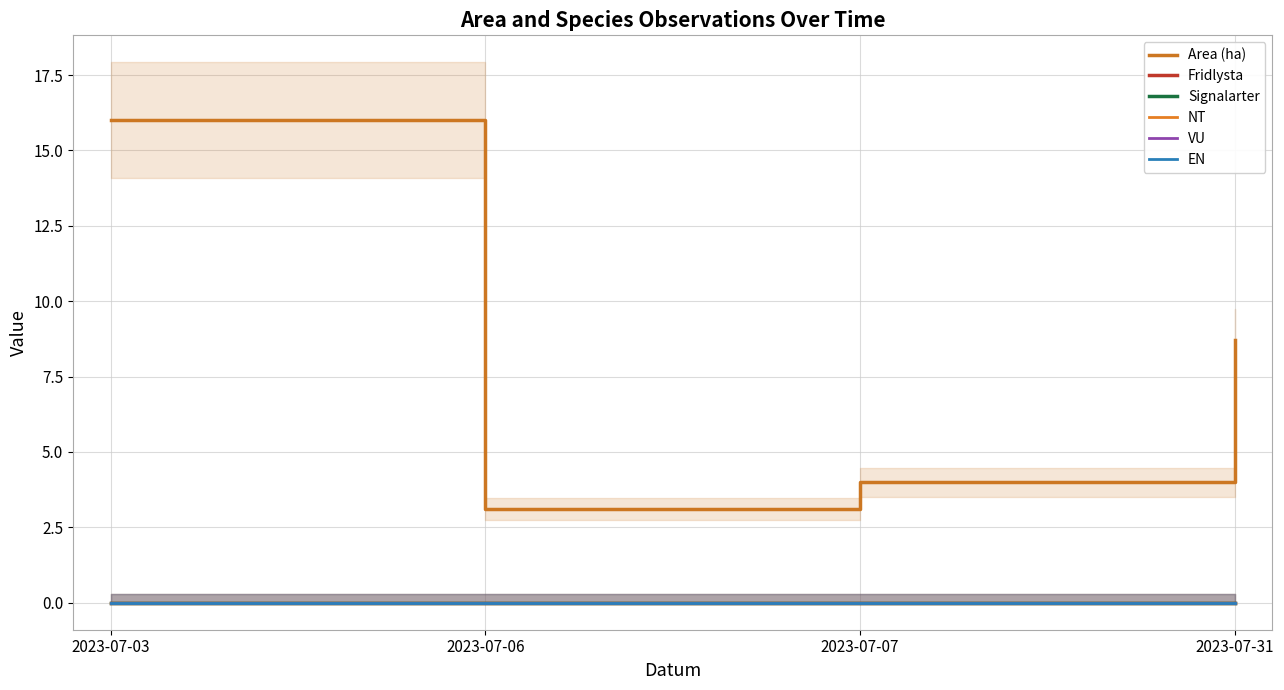

Is this an area chart (filled region under the line)?

No